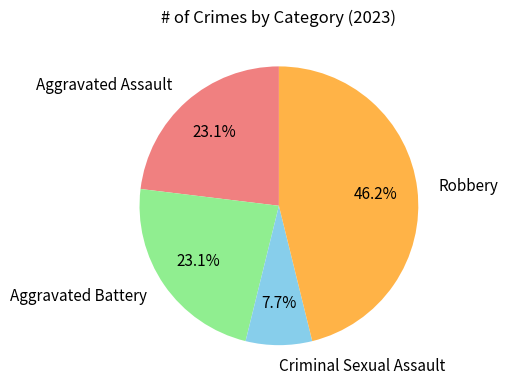

Which category has the smallest portion of the pie?

Criminal Sexual Assault